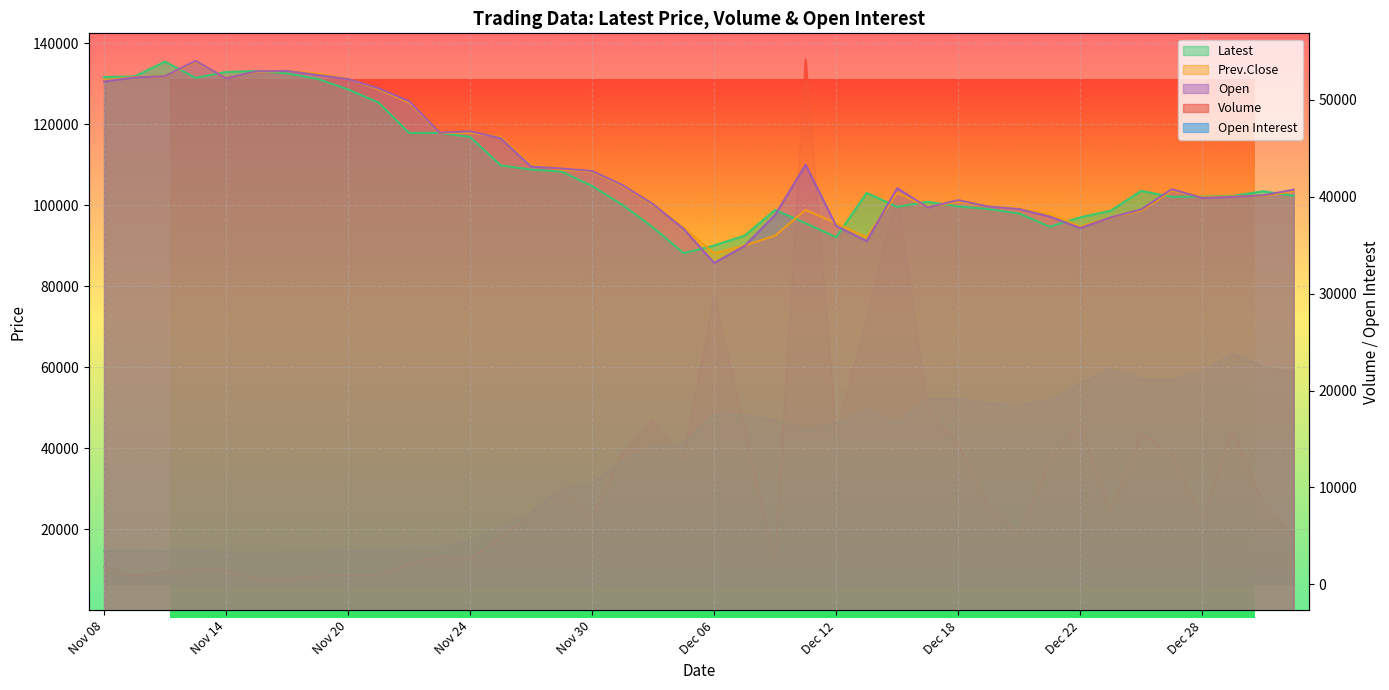

What position from the left is Dec 04?

19